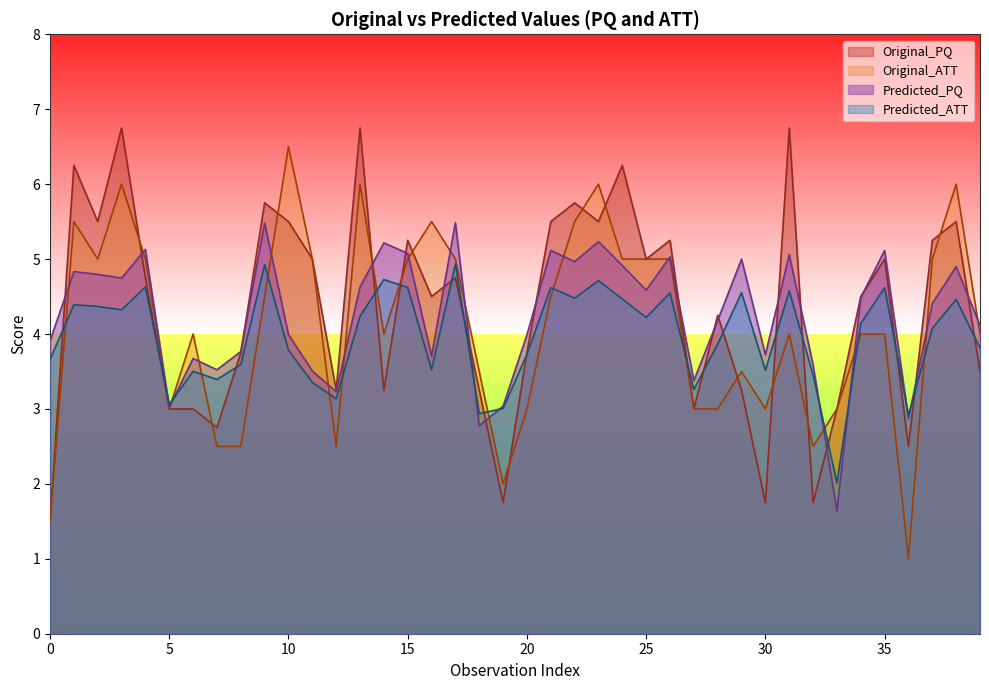

At which category does Predicted_ATT reach its first local valley?

3